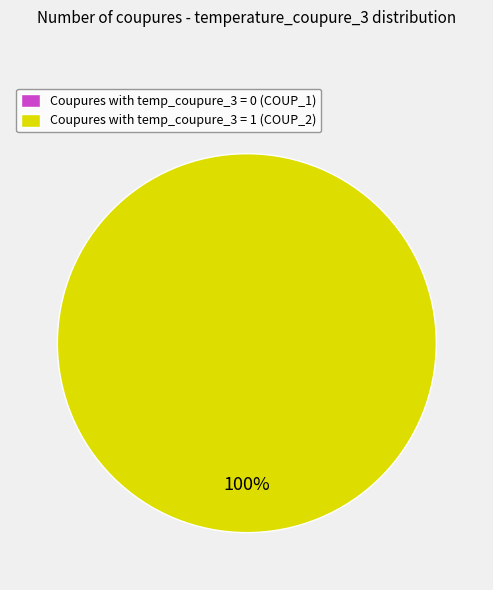

Do COUP_2 and COUP_1 together represent more than half of the pie?

Yes